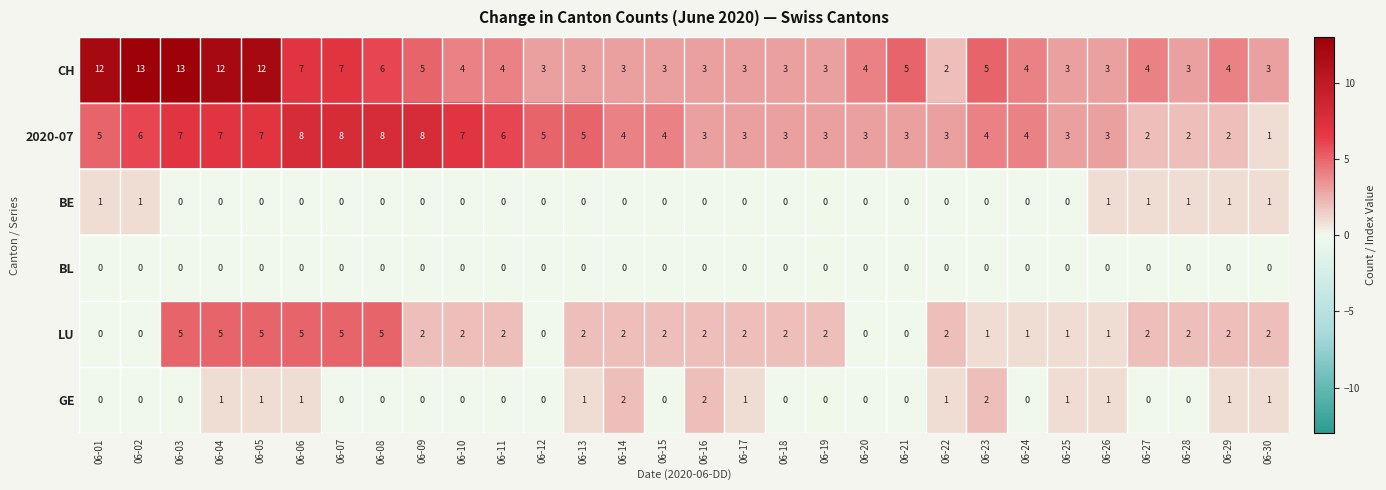

What is the sum of all BE values?

7